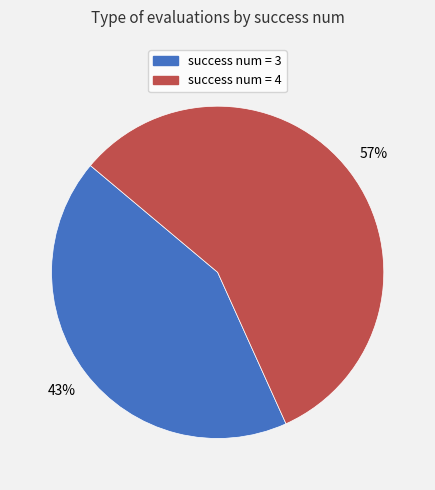

Is there any slice that represents more than half of the pie?

Yes